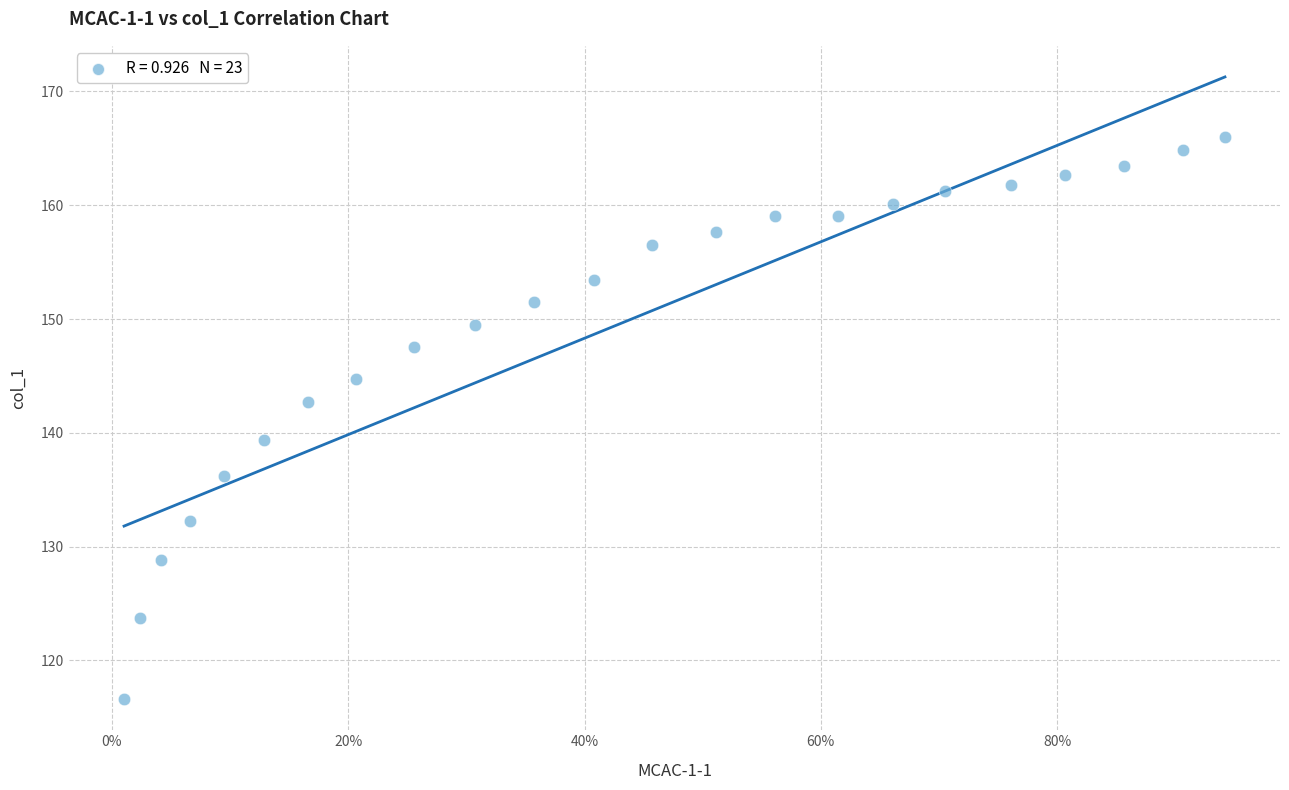

What is the range of X values (max minus min)?

0.9